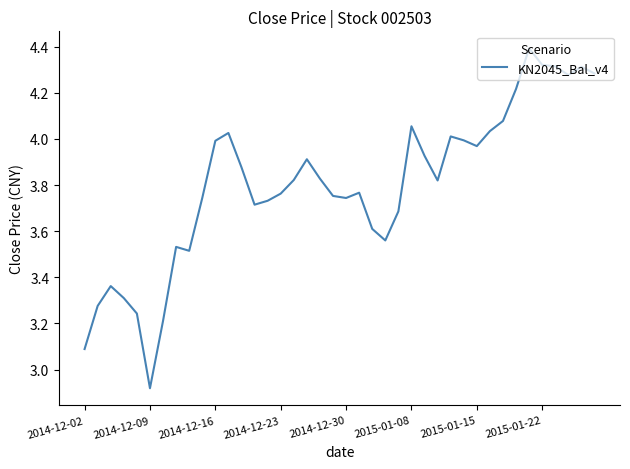

What is the maximum value shown in the chart?

4.4